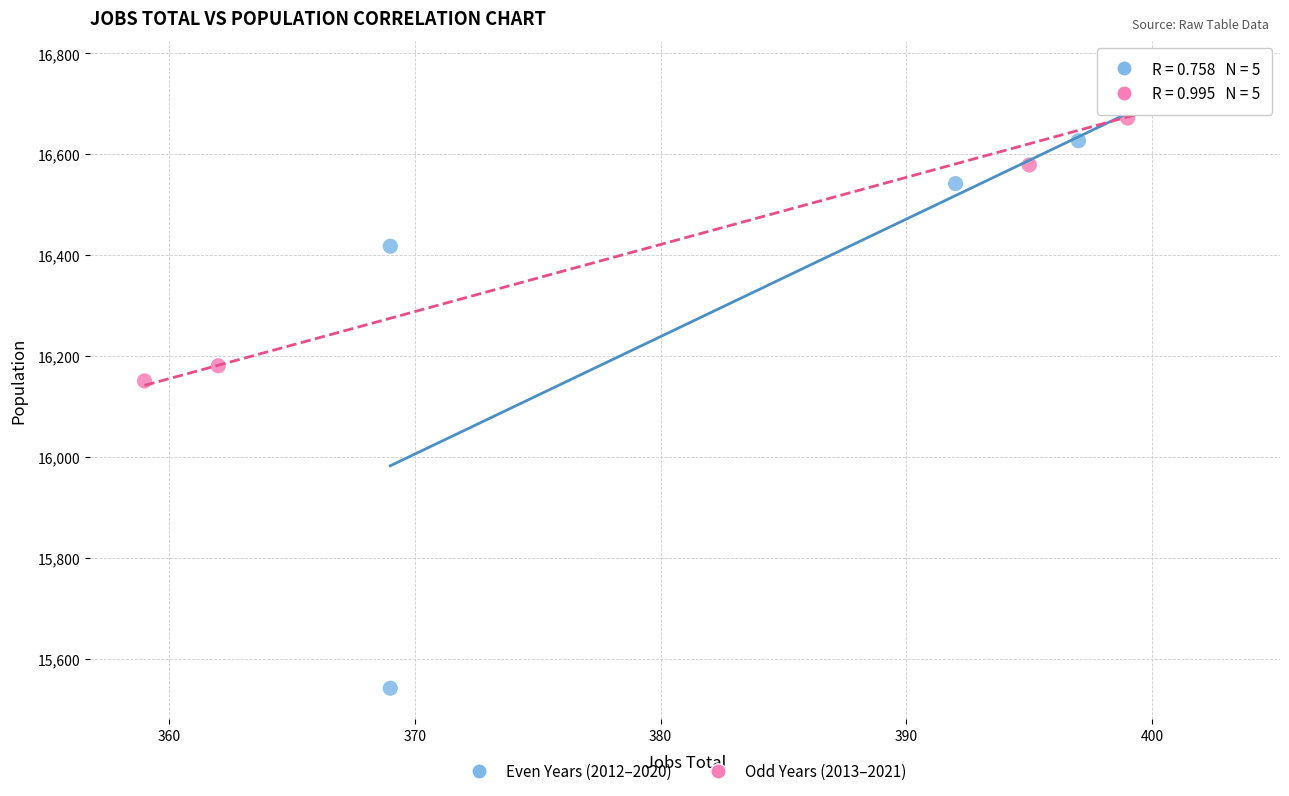

Which series has the widest spread of Y values?

Even Years (2012–2020)